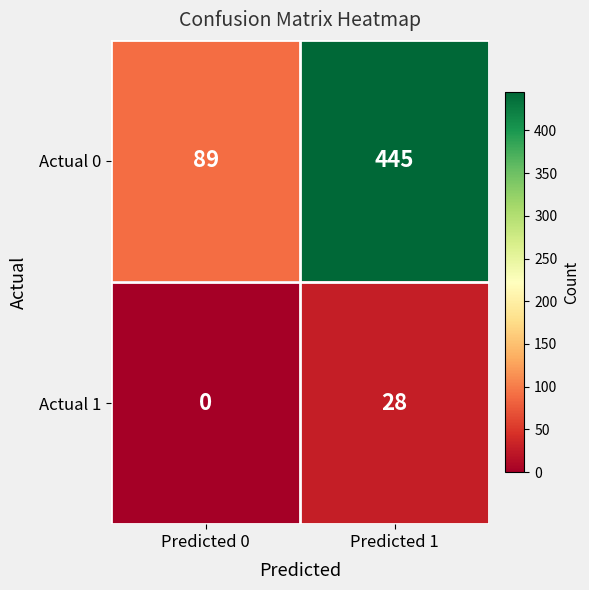

How many distinct data groups are displayed?

2